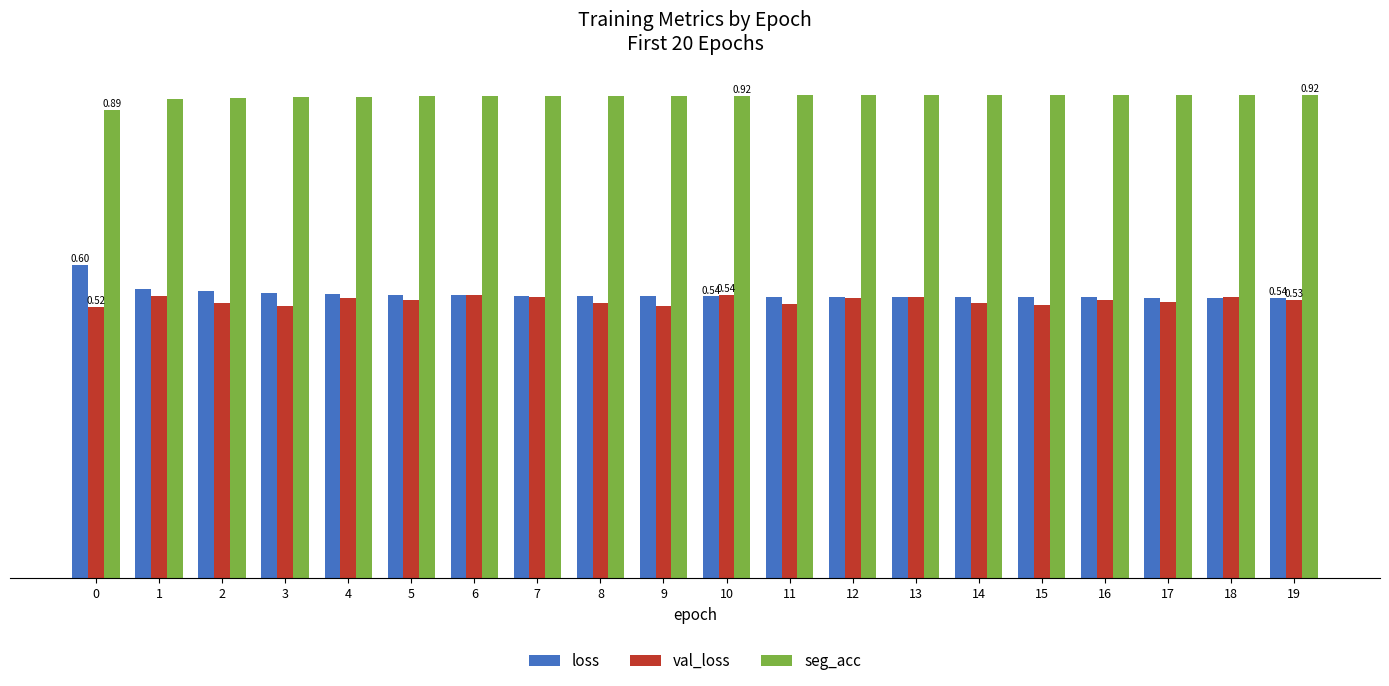

What is the sum of the seg_acc values at 19 and 9?

1.8